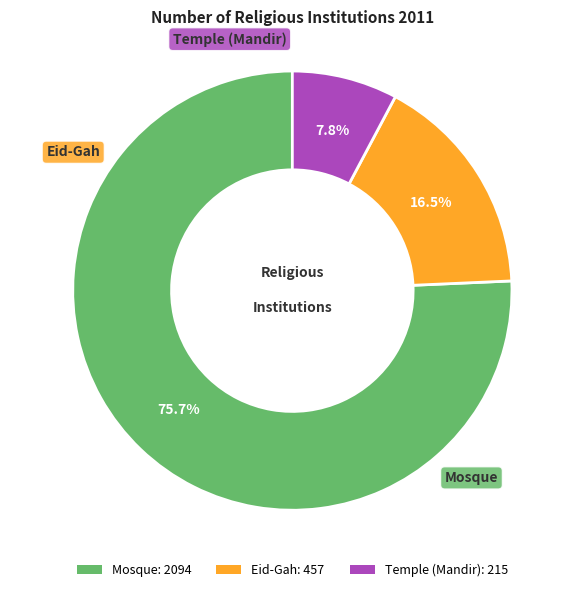

Does Mosque account for over 50% of the chart?

Yes